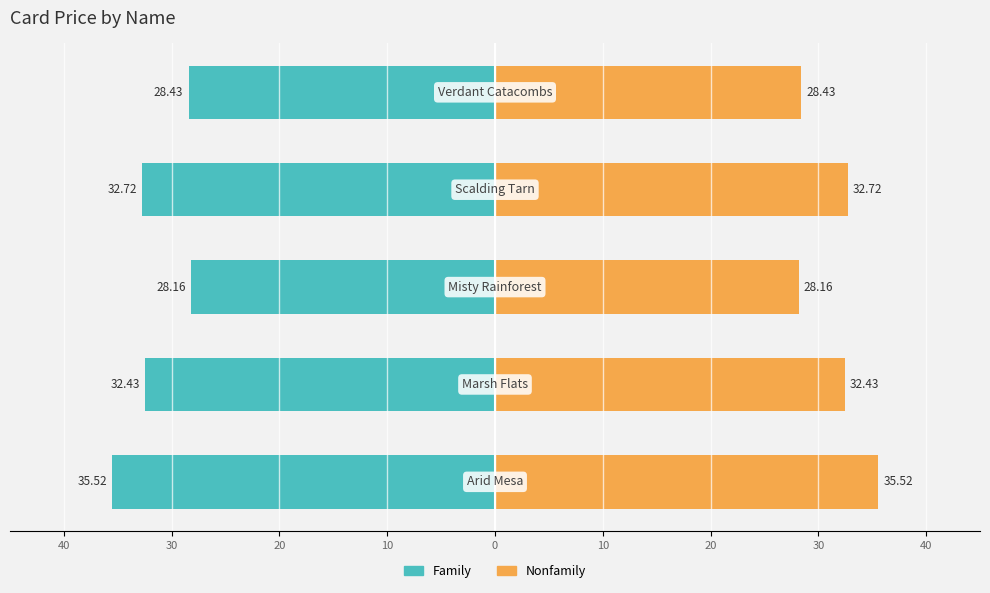

Reading left to right, list all the values displayed in this chart.

Family: -35.5	-32.4	-28.2	-32.7	-28.4
Nonfamily: 35.5	32.4	28.2	32.7	28.4